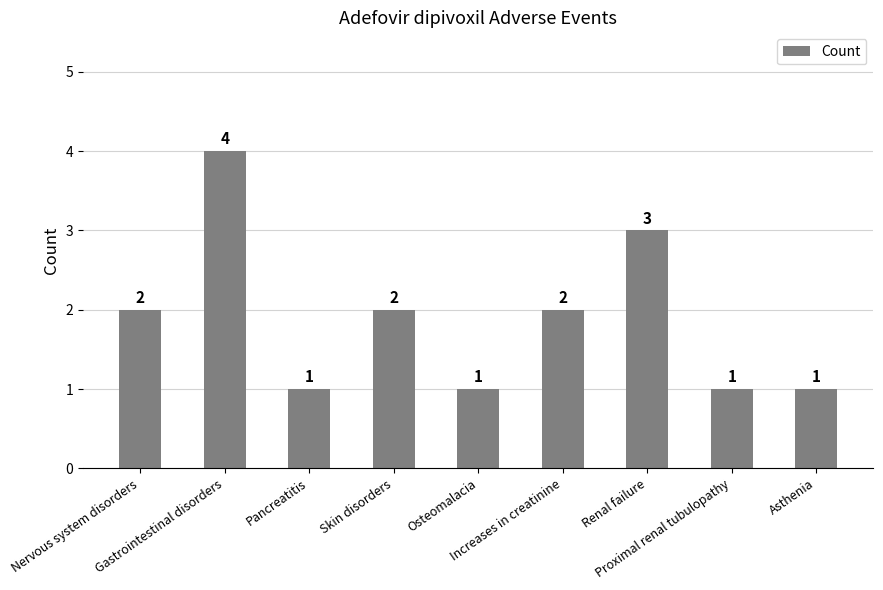

What is the greatest value displayed?

4